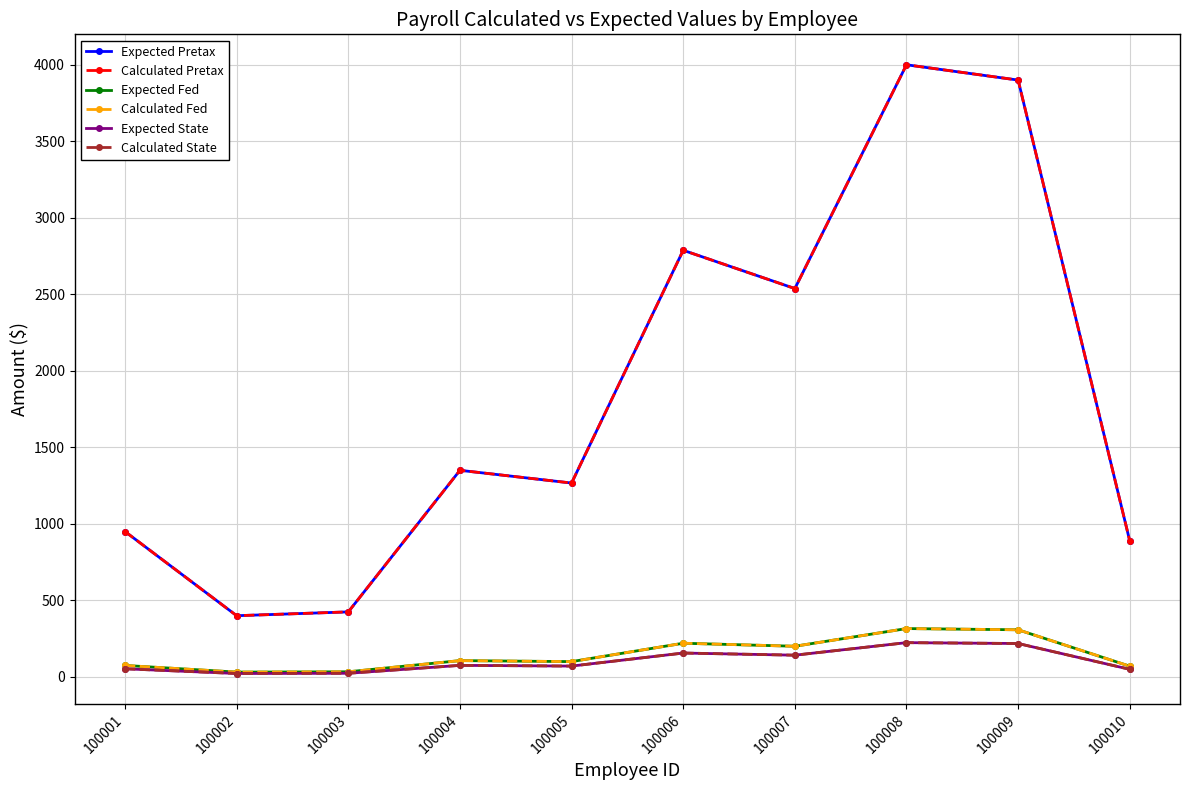

Is this an area chart (filled region under the line)?

No